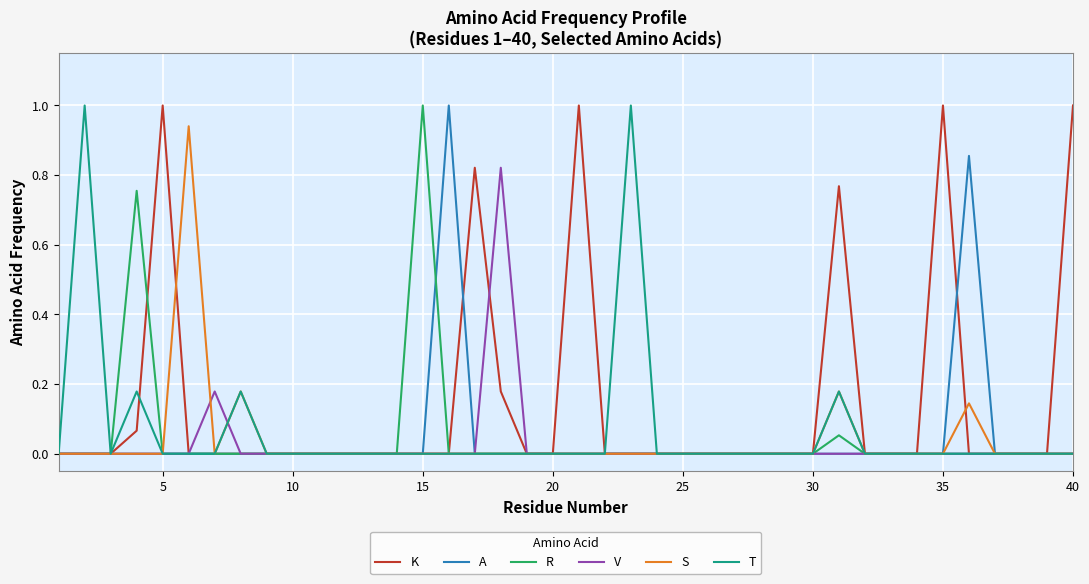

What is the highest value of the R series?

1.0